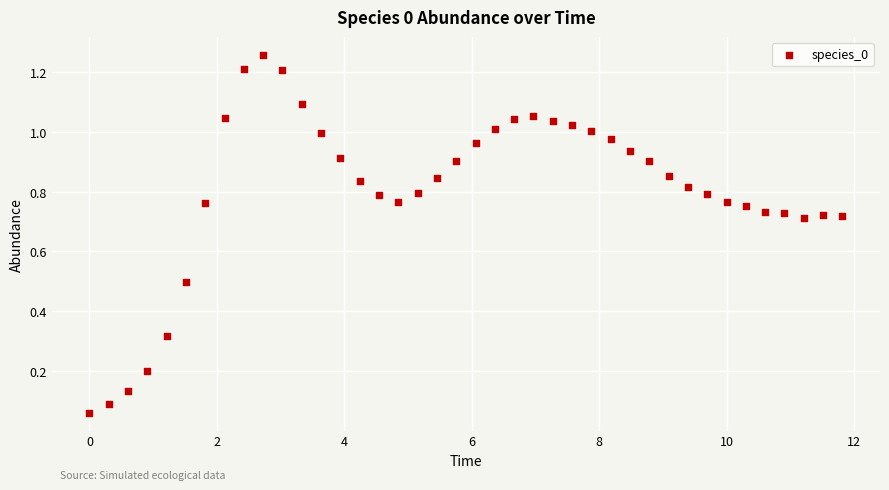

What is the range of Y values (max minus min)?

1.2